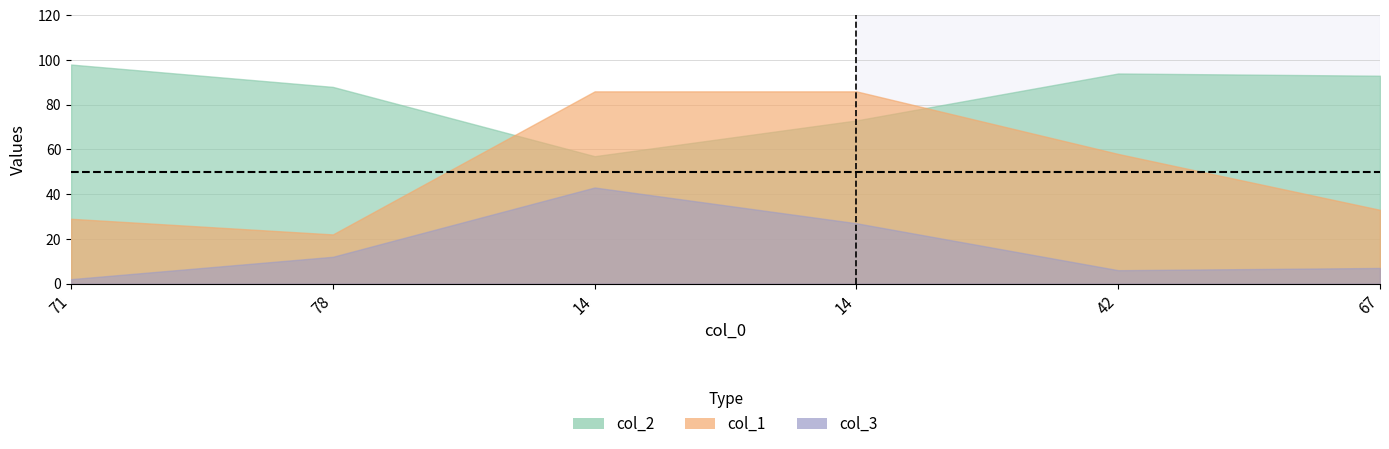

What is the sum of all col_3 values?

97